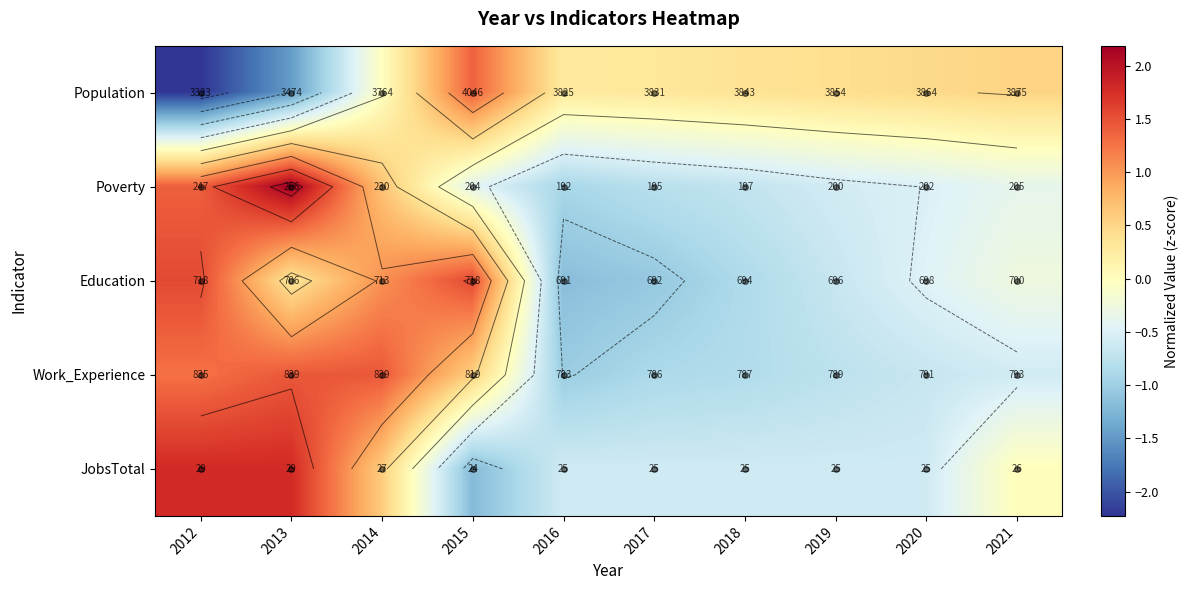

The Poverty series shows 0.9 at 2013. True or false?

False